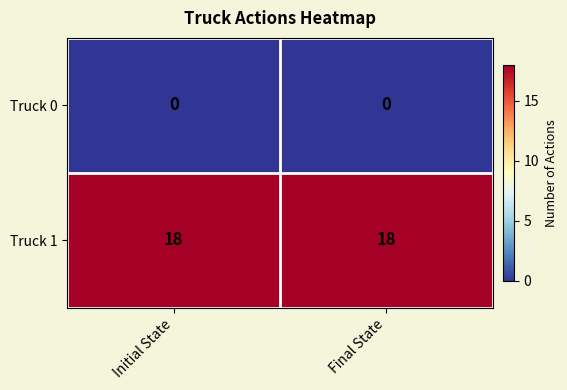

What is the greatest value displayed?

18